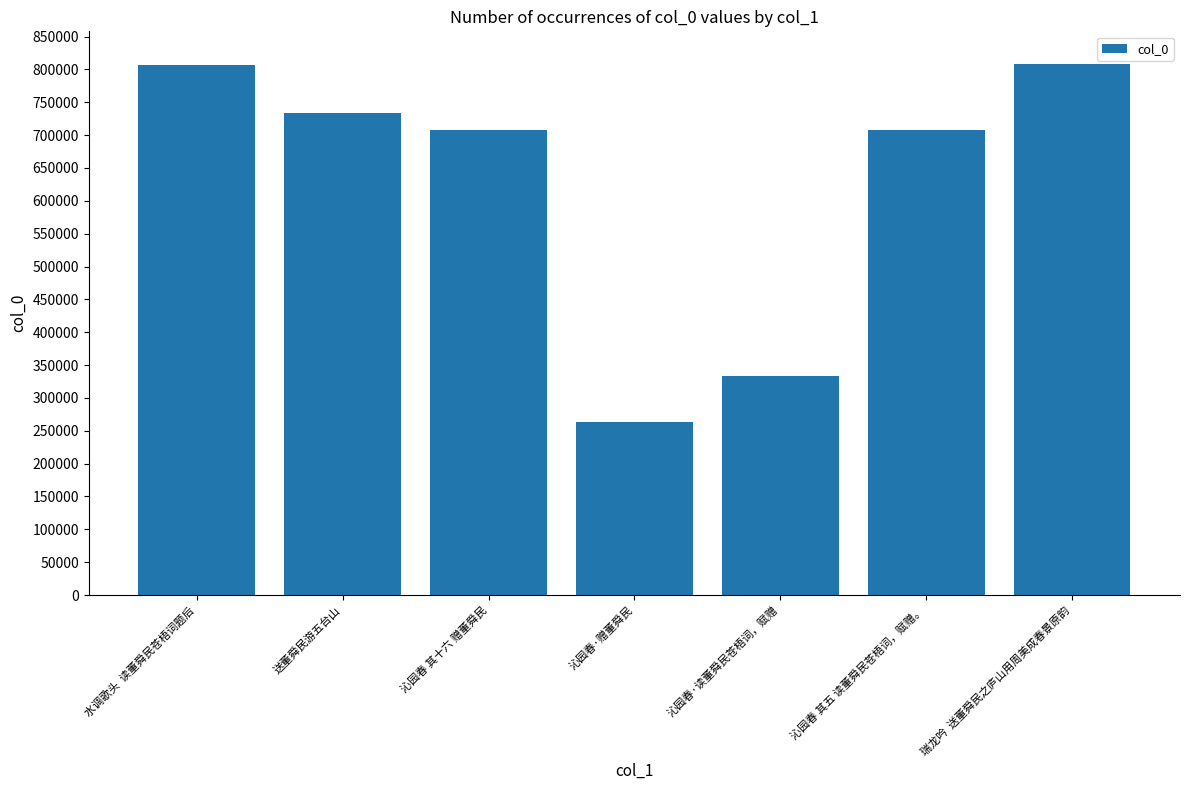

What is the minimum value shown in the chart?

263921